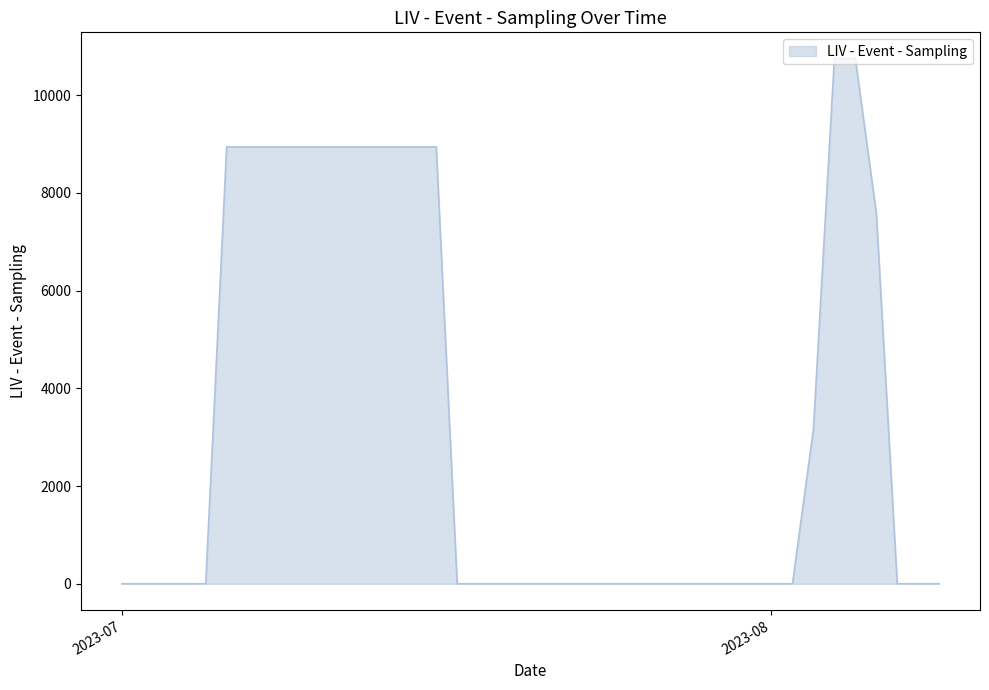

What is the greatest value displayed?

10745.7